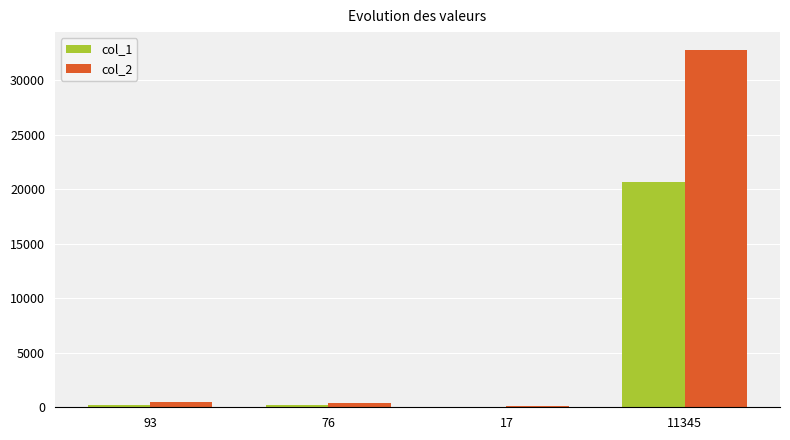

What is the total value across all series at 93?

746